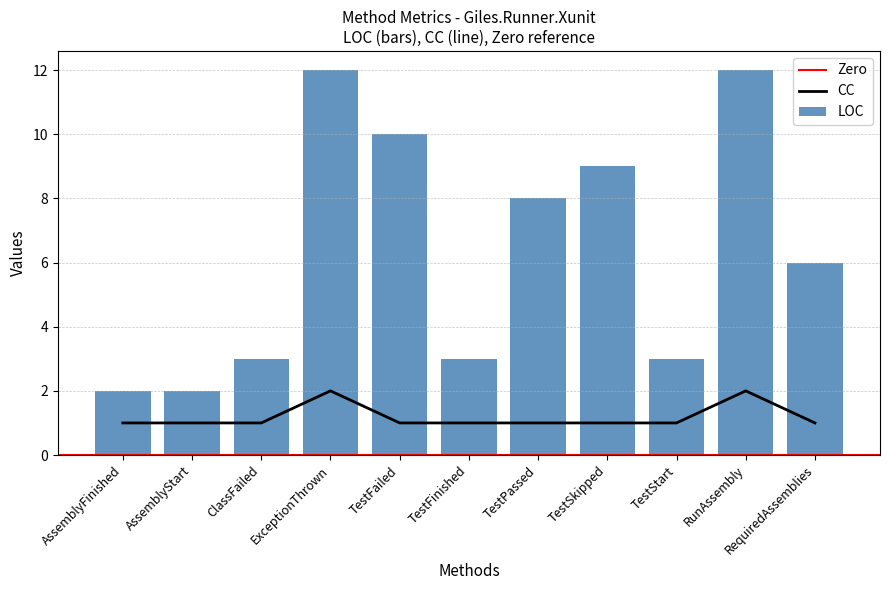

Reading left to right, list all the values displayed in this chart.

LOC: 2	2	3	12	10	3	8	9	3	12	6
CC: 1	1	1	2	1	1	1	1	1	2	1